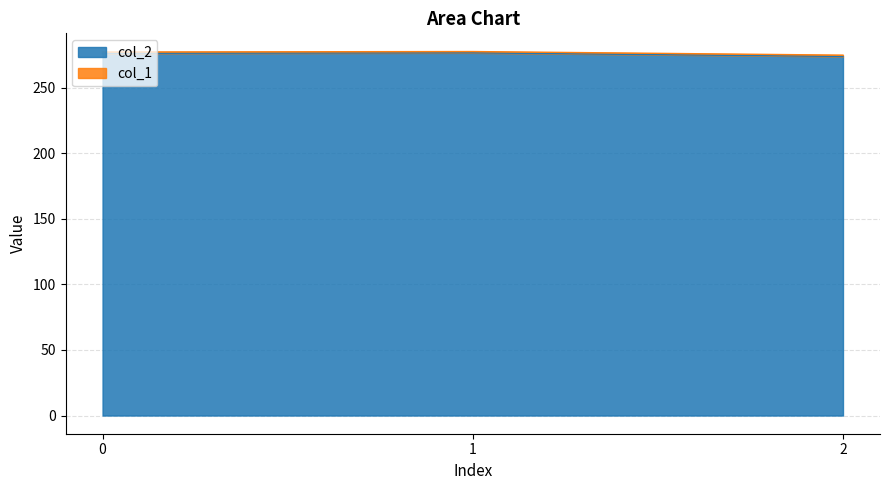

The value at 1 is 276.7. True or false?

True